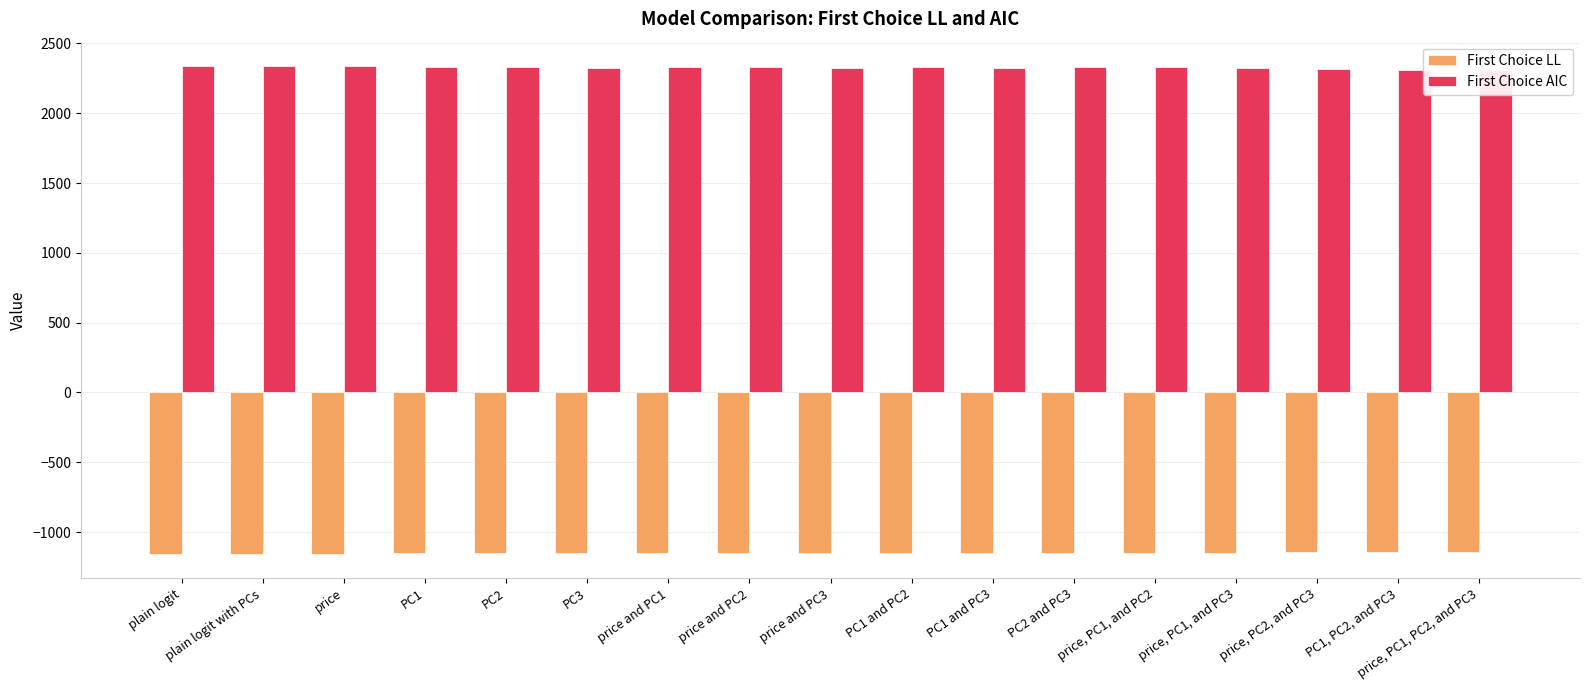

What is the label of the 2nd bar from the left?

plain logit with PCs